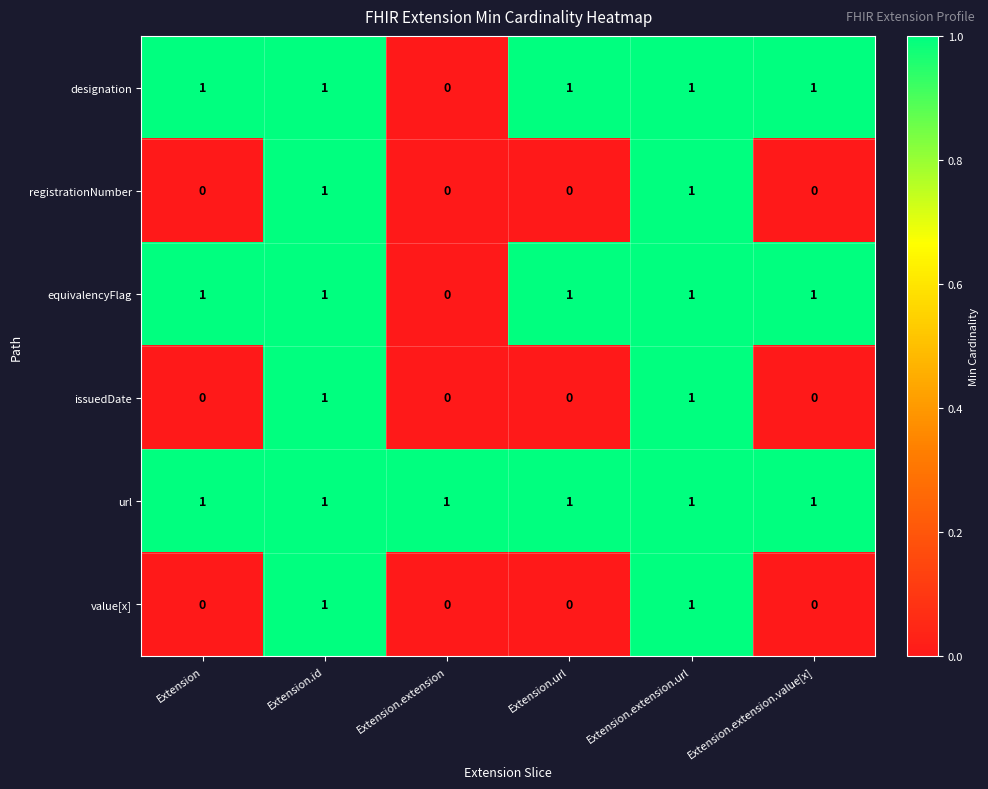

True or false: issuedDate has a value of -1 at Extension.extension.value[x].

False